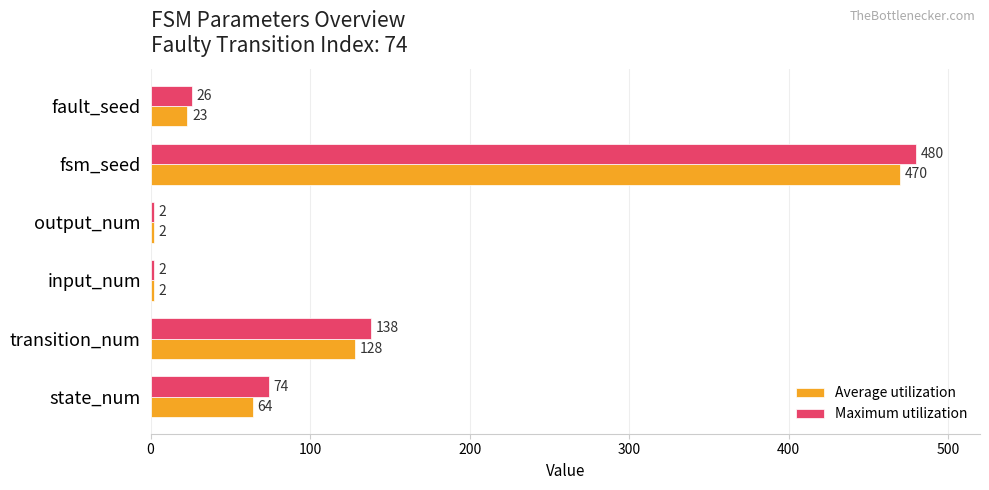

Rank the series by their maximum value, from highest to lowest.

Maximum utilization, Average utilization